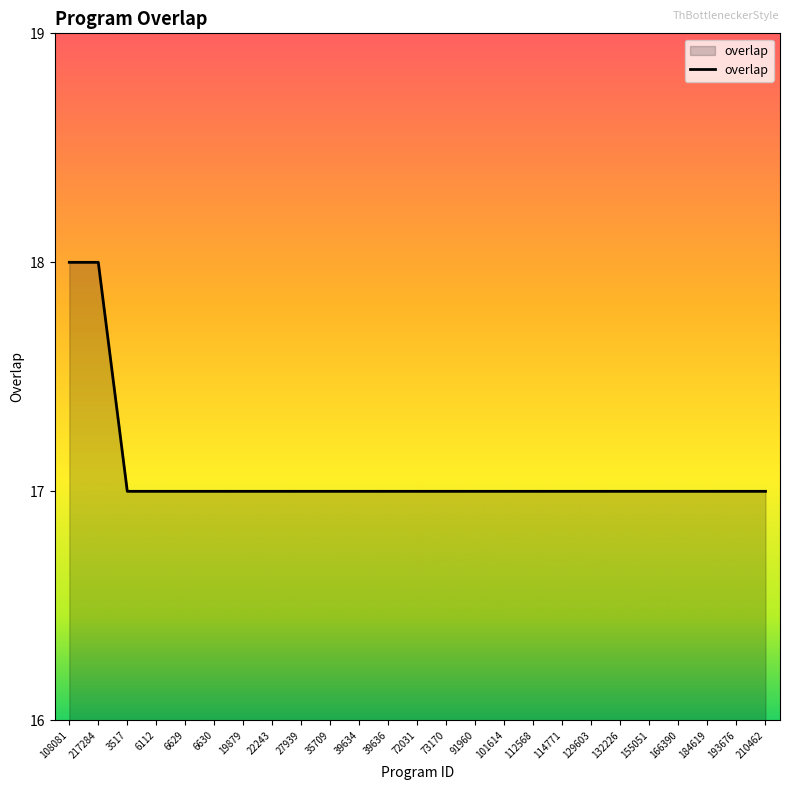

How many values are between 17 and 18?

25